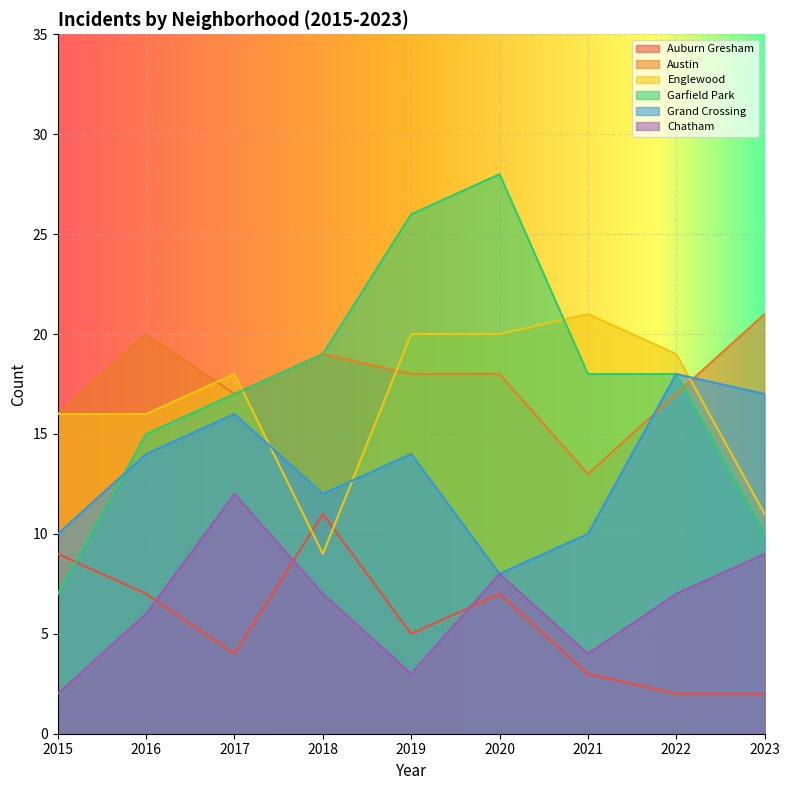

True or false: Englewood has a value of 4 at 2017.

False